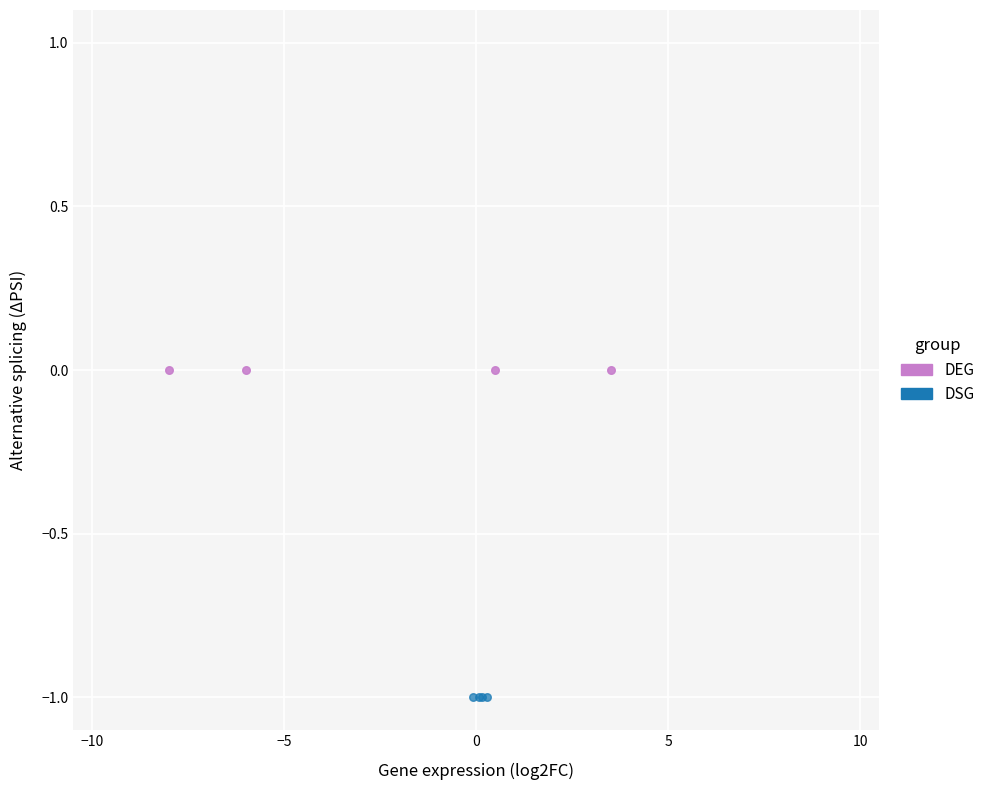

Which series contains the lowest Y value?

DSG